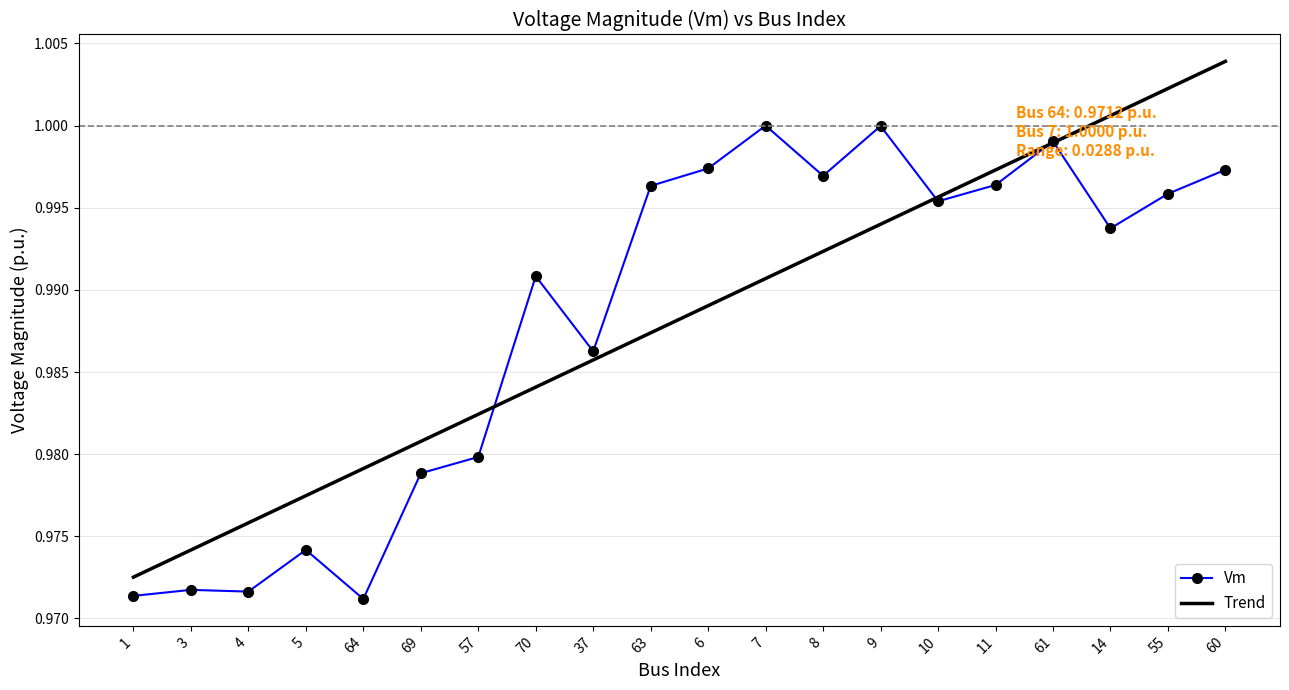

List the labels in order of value, smallest first.

64, 1, 4, 3, 5, 69, 57, 37, 70, 14, 10, 55, 63, 11, 8, 60, 6, 61, 9, 7